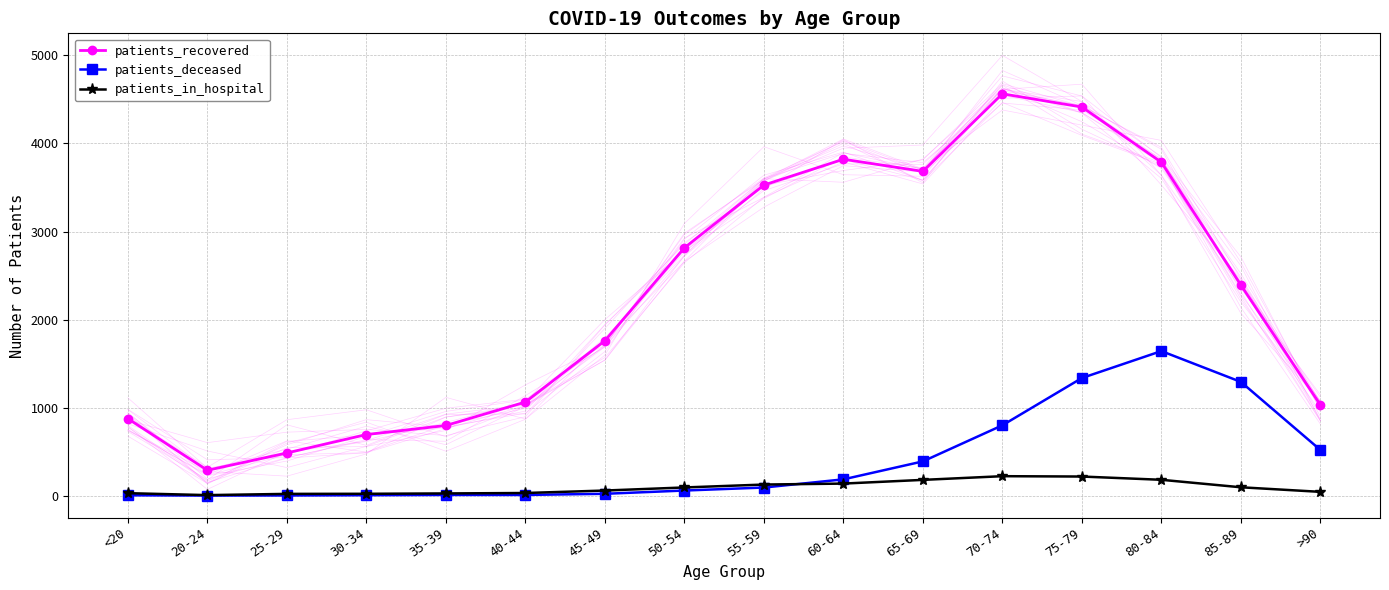

Reading left to right, transcribe all the data shown in this chart.

patients_recovered: 874	288	485	694	797	1063	1760	2815	3528	3821	3683	4564	4414	3787	2391	1030
patients_deceased: 4	1	2	5	8	8	21	58	92	185	389	799	1336	1642	1292	519
patients_in_hospital: 28	6	20	21	25	30	58	93	126	137	179	221	217	180	95	43